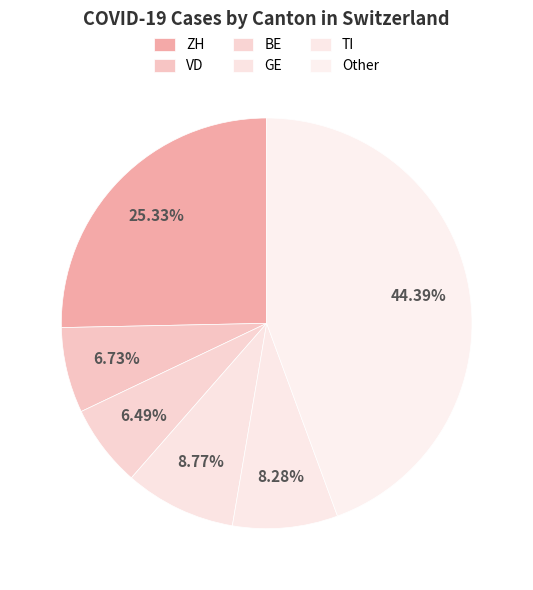

Count the number of slices in the pie.

6